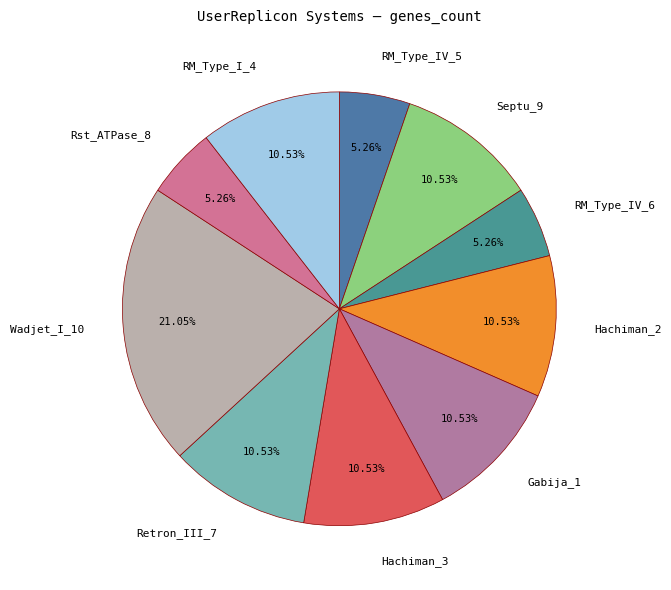

How many slices are in this pie chart?

10